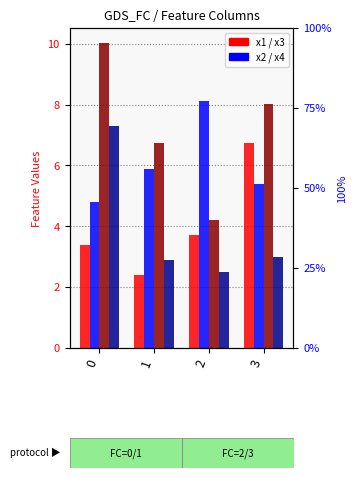

What is the difference between the highest and lowest values at 2?

5.6